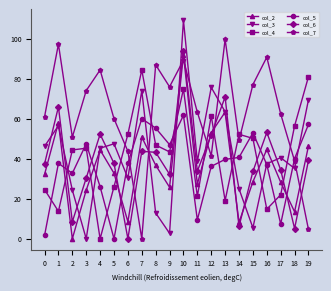

True or false: col_3 and col_7 cross at least once.

True